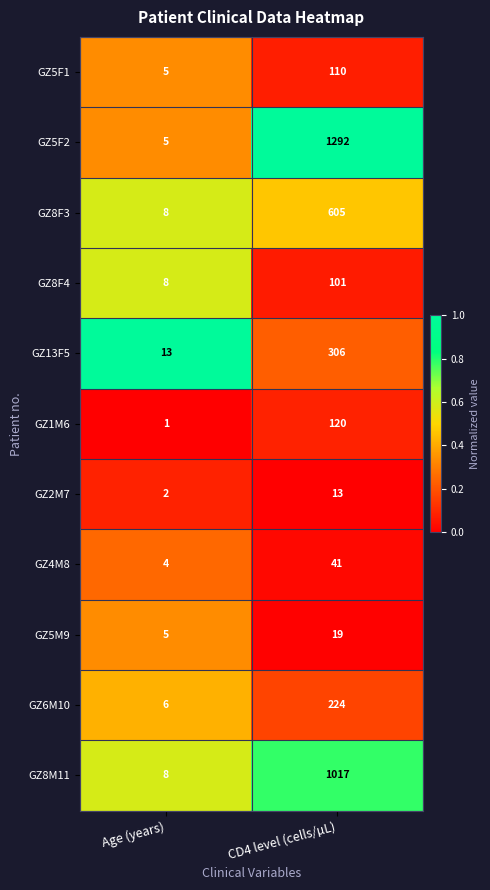

Between Age (years) and CD4 level (cells/µL), which series saw the biggest shift?

GZ5F2